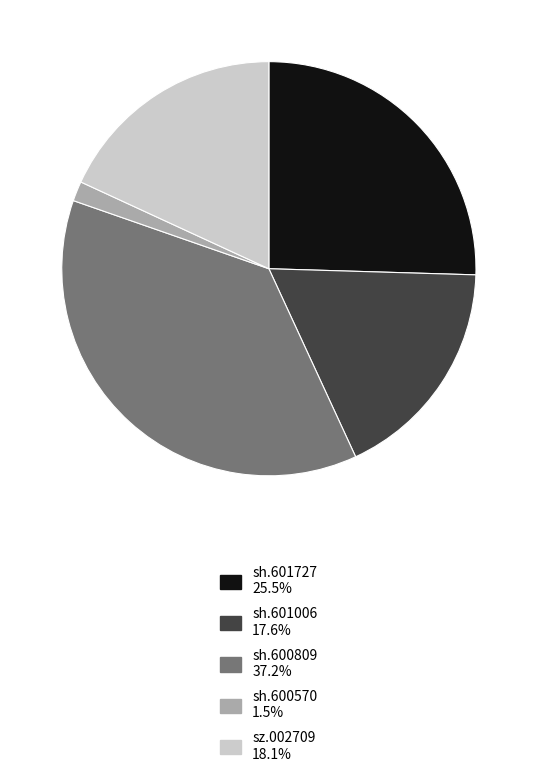

Which has a higher value, sh.600570 or sh.601006?

sh.601006